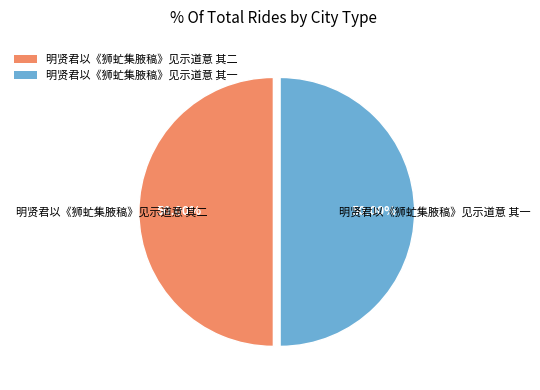

What is the ratio of the value at 明贤君以《狮虻集腋稿》见示道意 其一 to the value at 明贤君以《狮虻集腋稿》见示道意 其二?

1.0